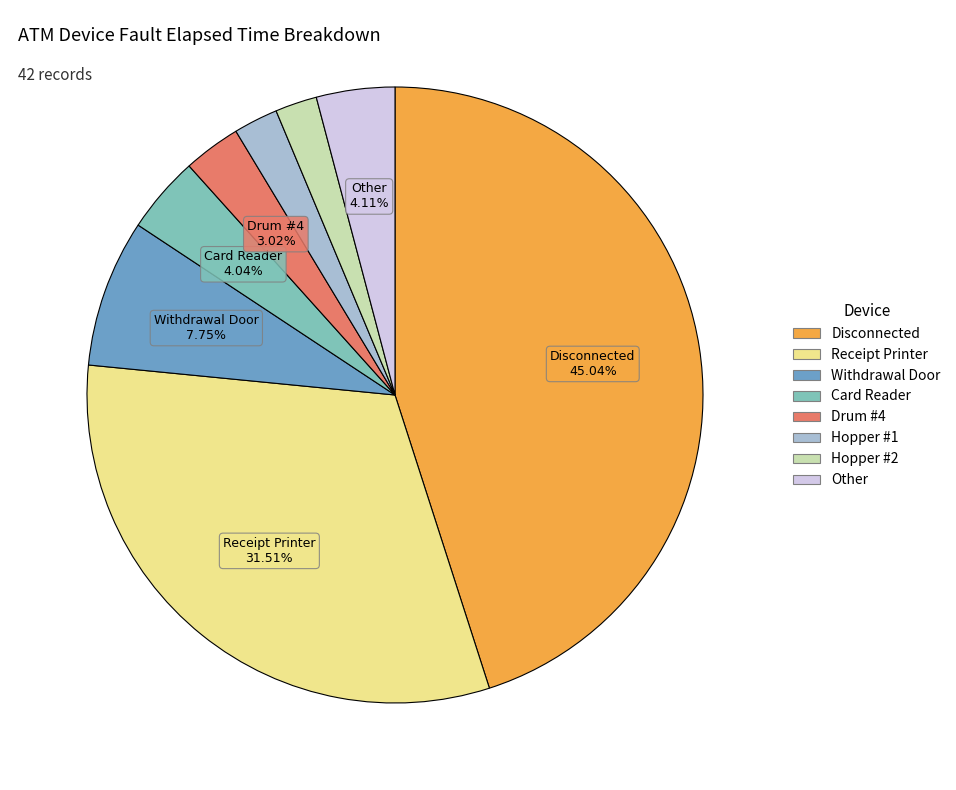

Is there any slice that represents more than half of the pie?

No